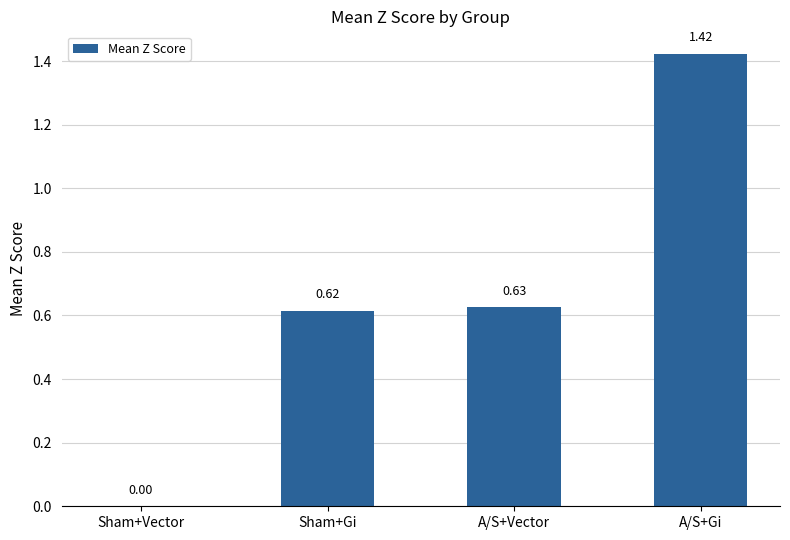

What is the sum of all values?

2.7